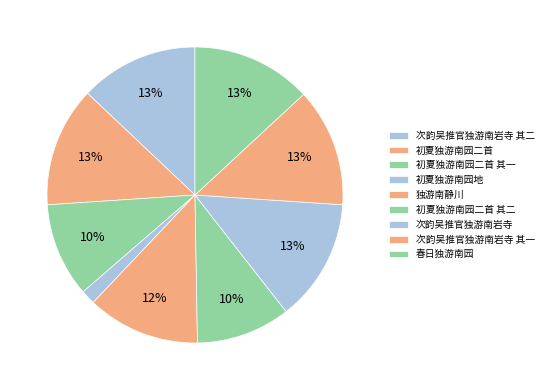

Which slice is the smallest?

初夏独游南园地